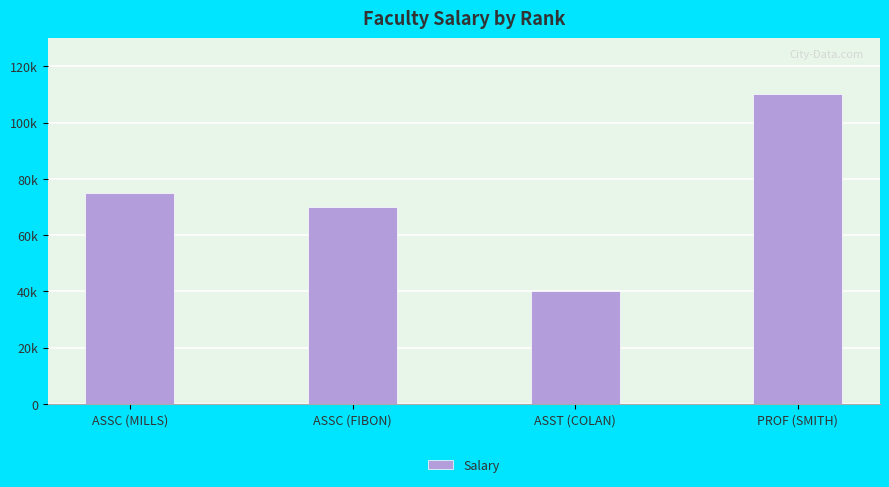

Are the bars horizontal?

No